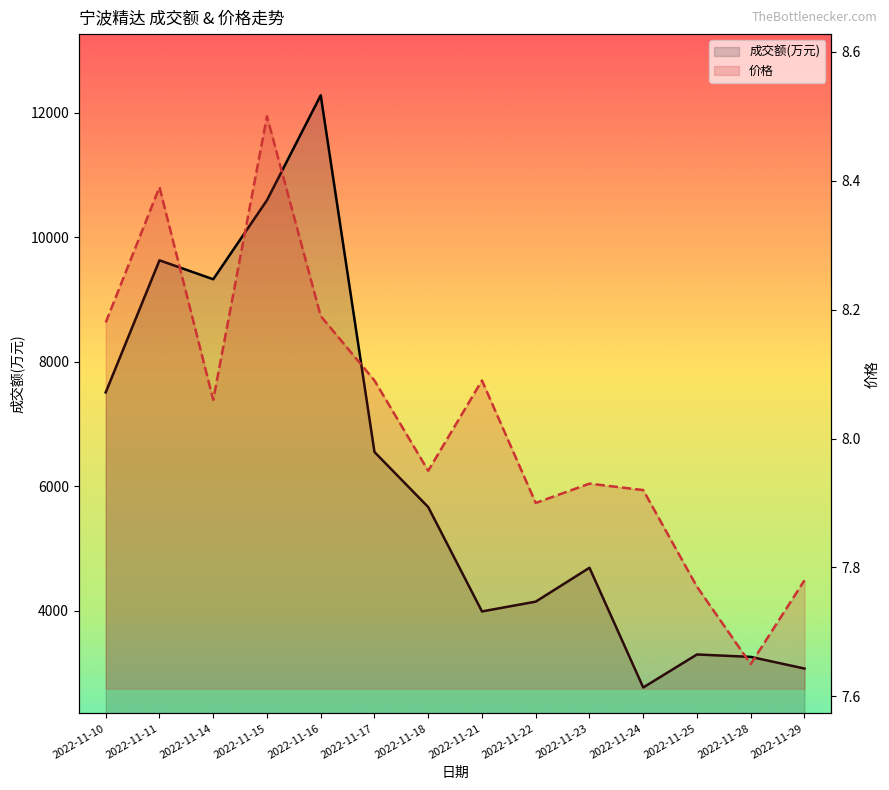

Which has a higher value, 2022-11-16 or 2022-11-18?

2022-11-16